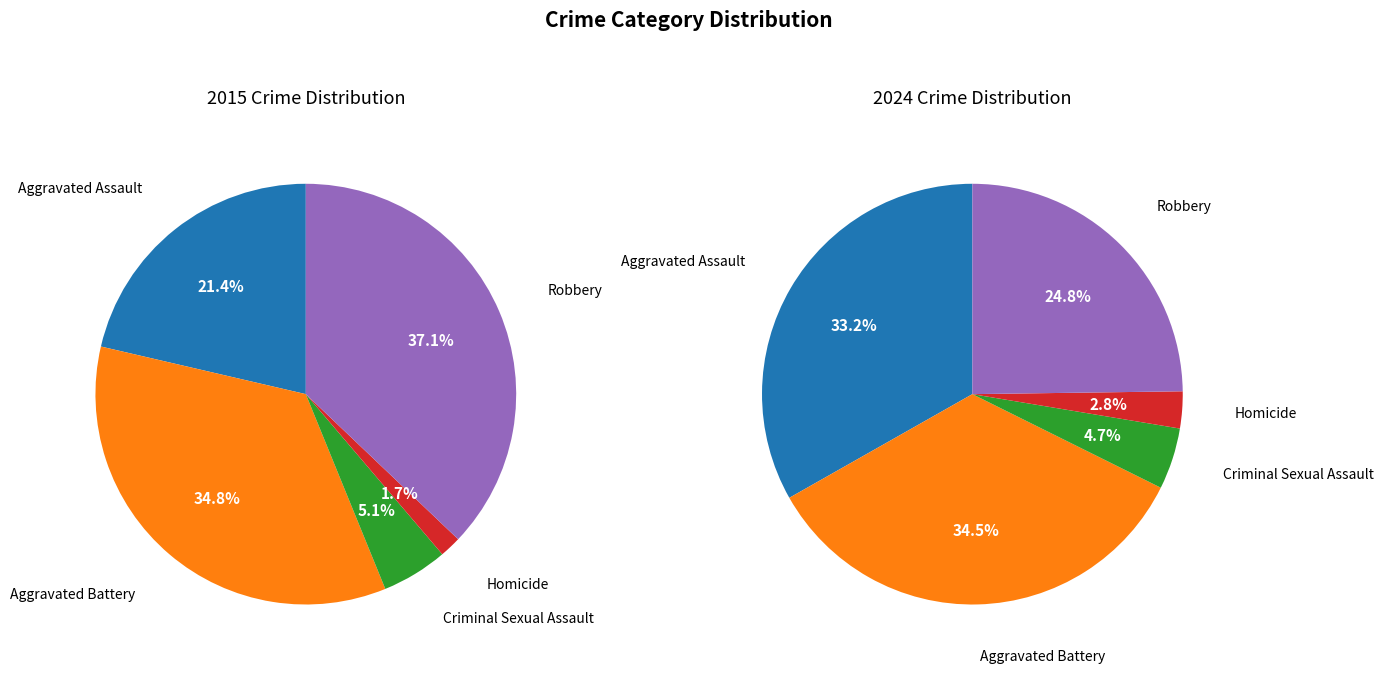

What is the smallest slice in the pie chart?

Homicide